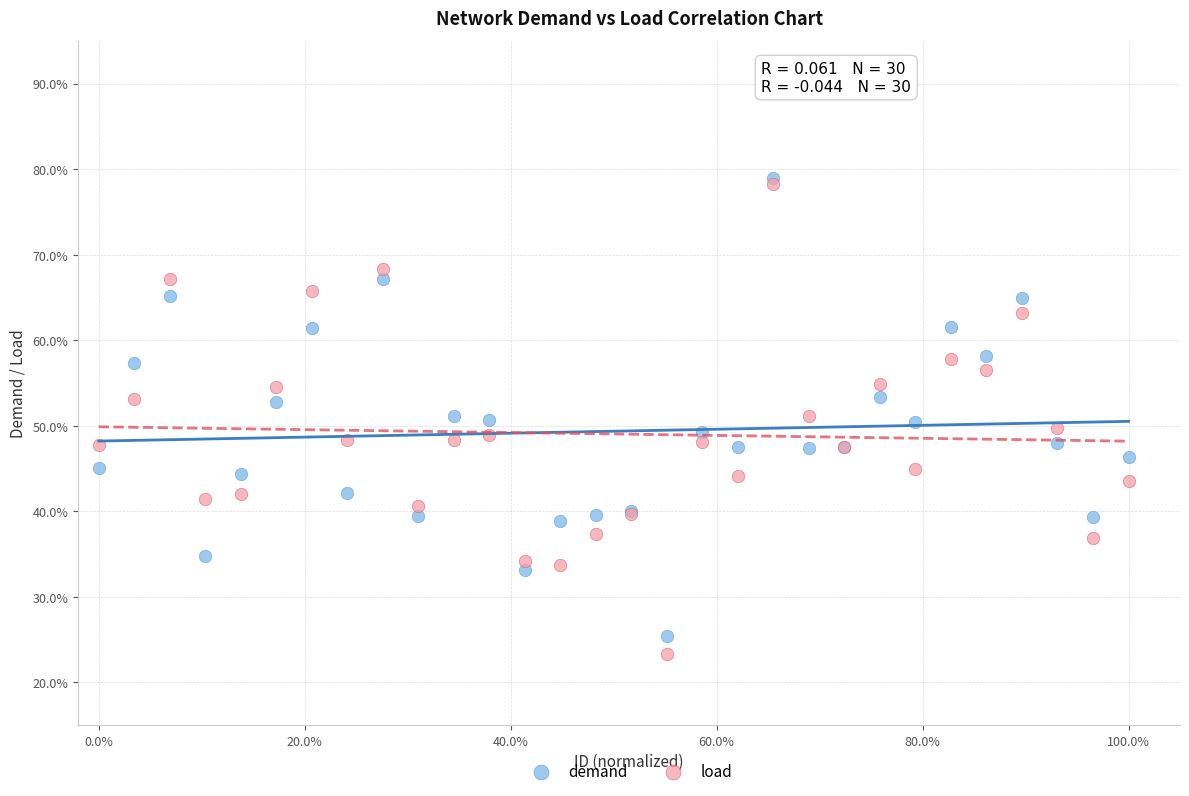

What are all the series names shown in the legend?

demand, load